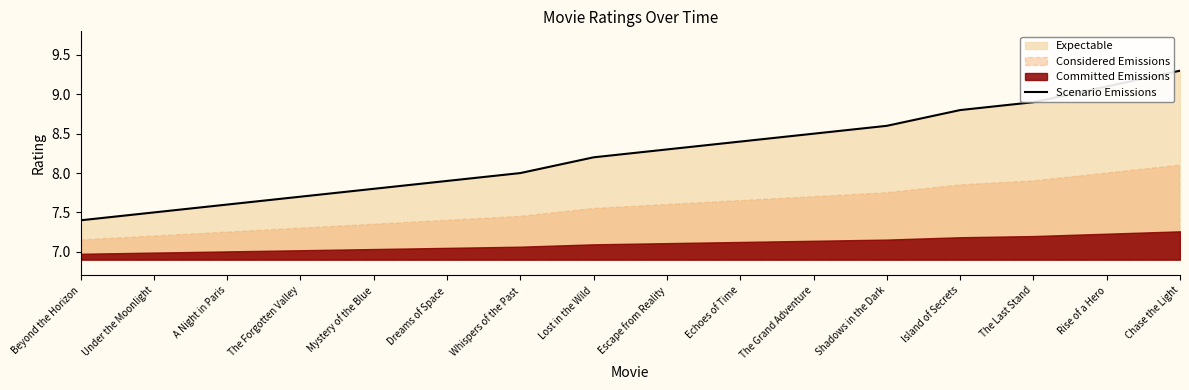

Reading left to right, what are all the values shown in this chart?

Beyond the Horizon=7.4	Under the Moonlight=7.5	A Night in Paris=7.6	The Forgotten Valley=7.7	Mystery of the Blue=7.8	Dreams of Space=7.9	Whispers of the Past=8.0	Lost in the Wild=8.2	Escape from Reality=8.3	Echoes of Time=8.4	The Grand Adventure=8.5	Shadows in the Dark=8.6	Island of Secrets=8.8	The Last Stand=8.9	Rise of a Hero=9.1	Chase the Light=9.3